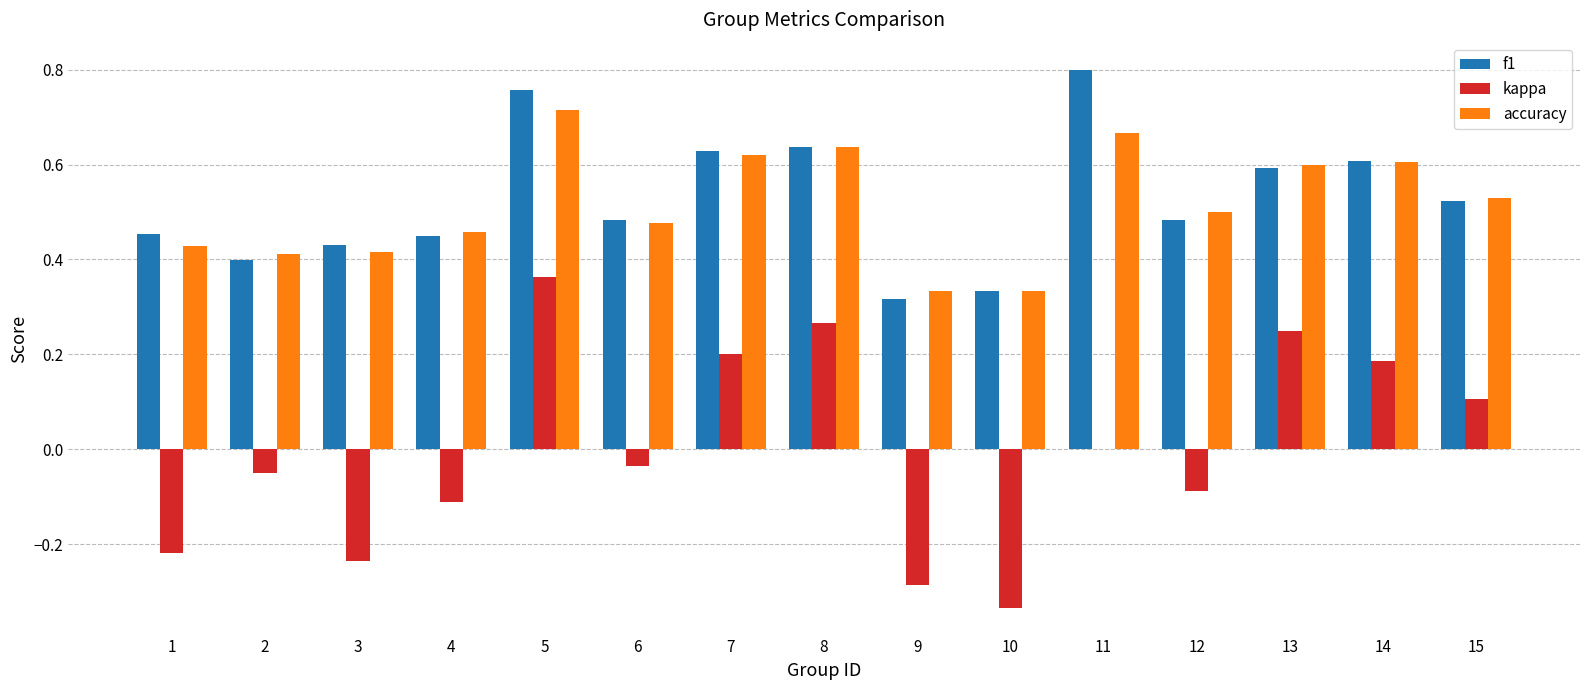

Which series has the largest range (max minus min)?

kappa